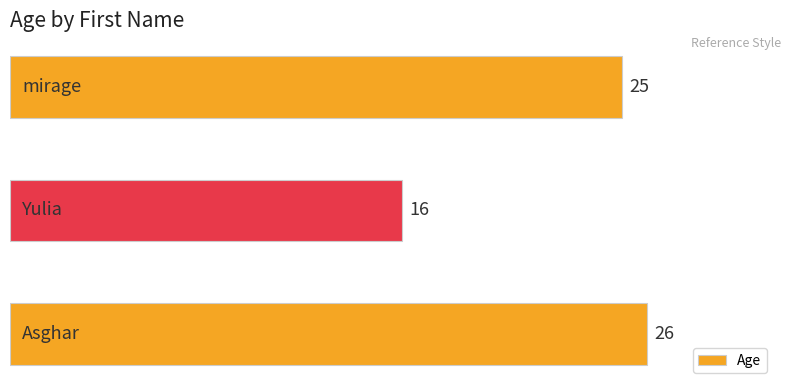

Does the chart contain stacked bars?

No